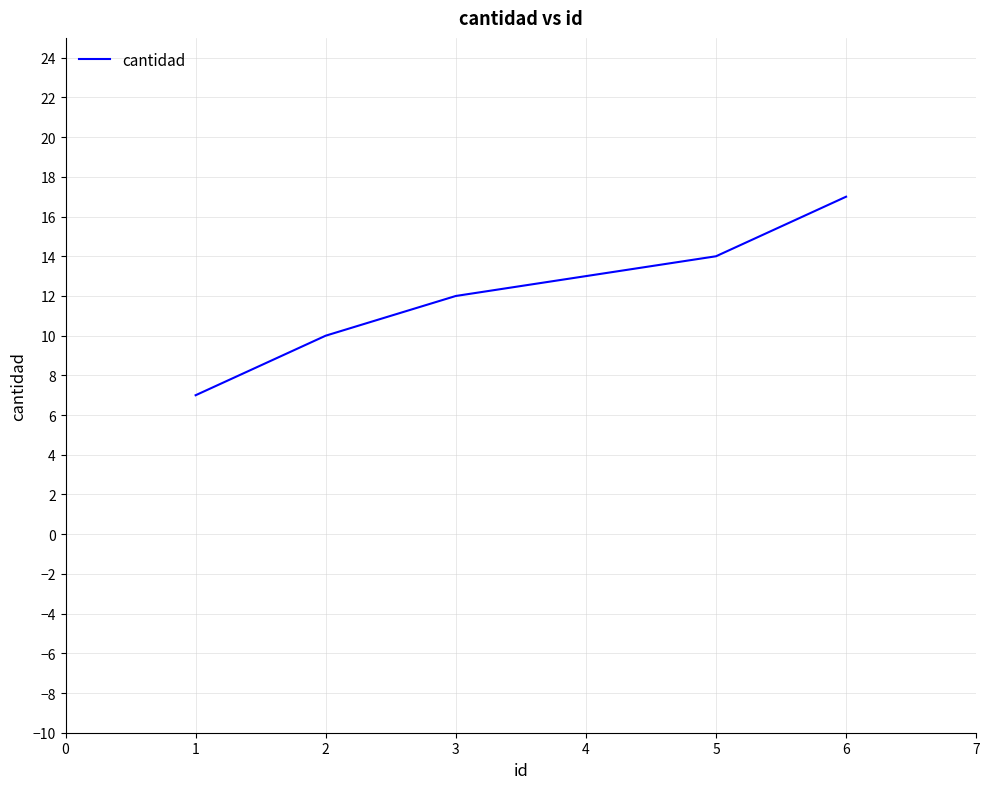

Is it true that the value at 2 is 16?

False